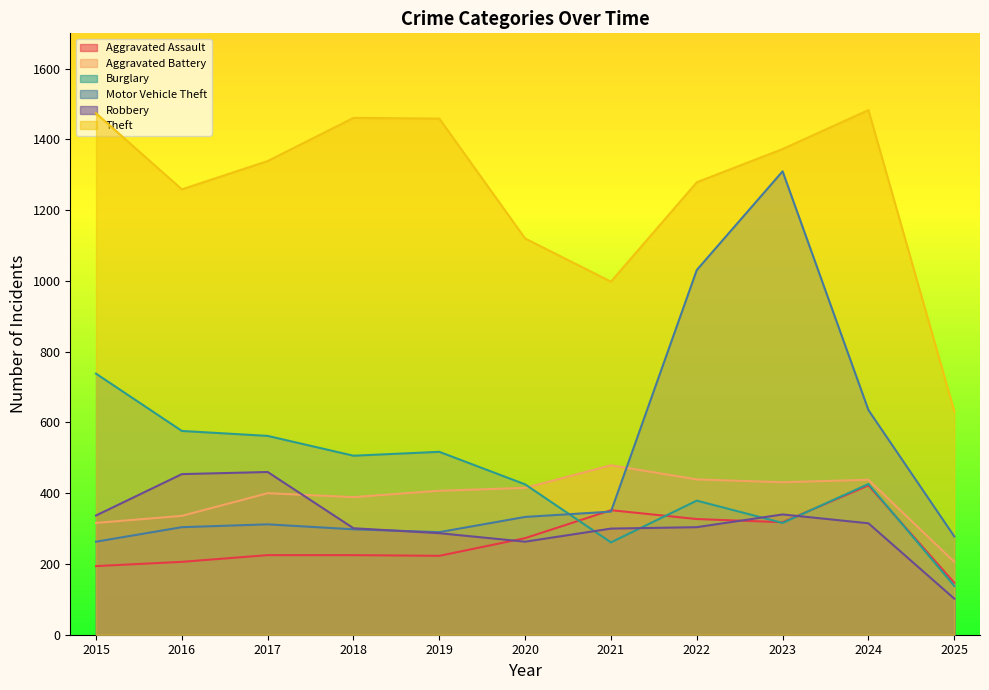

Is the value of Aggravated Assault at 2017 greater than the value of Theft at 2023?

No